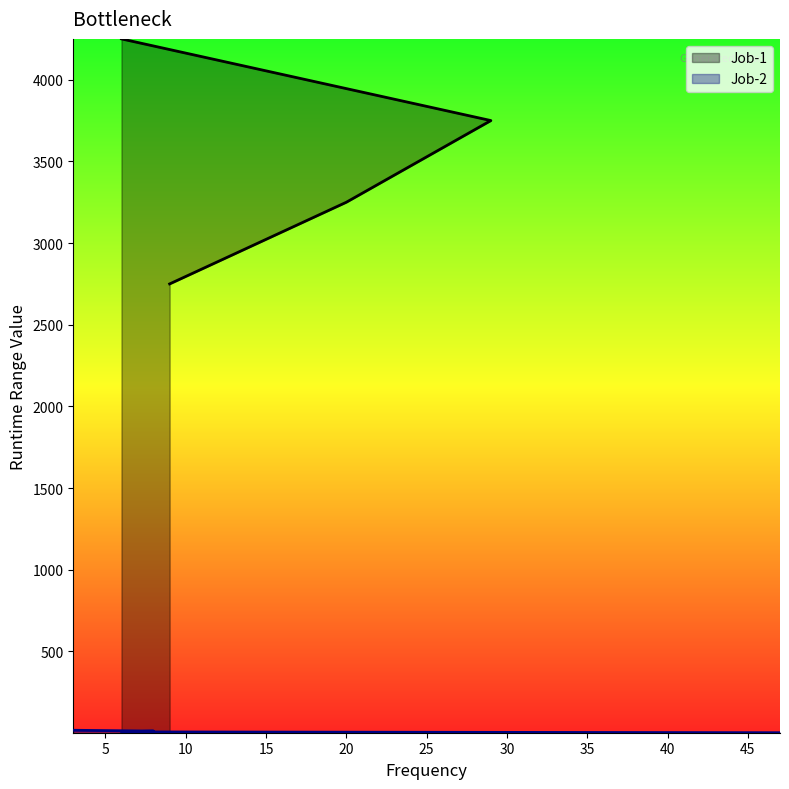

What is the sum of all Job-2 values?

40.0